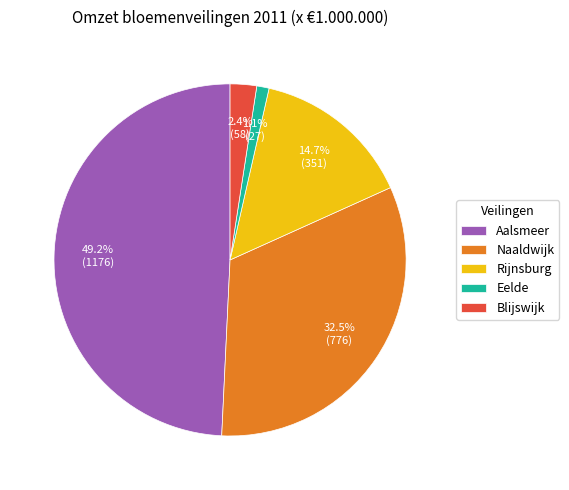

Which slice is the largest?

Aalsmeer